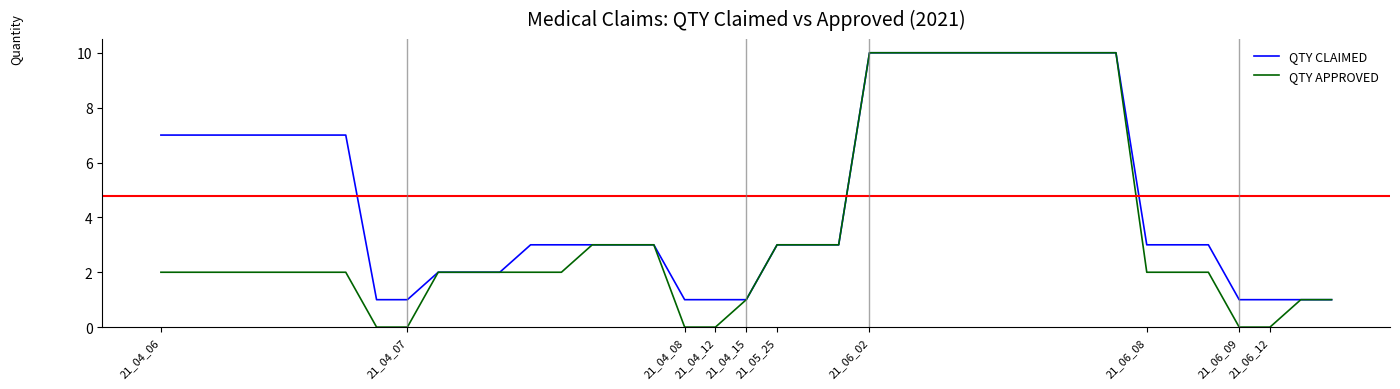

Which series has the largest total across all categories?

QTY CLAIMED